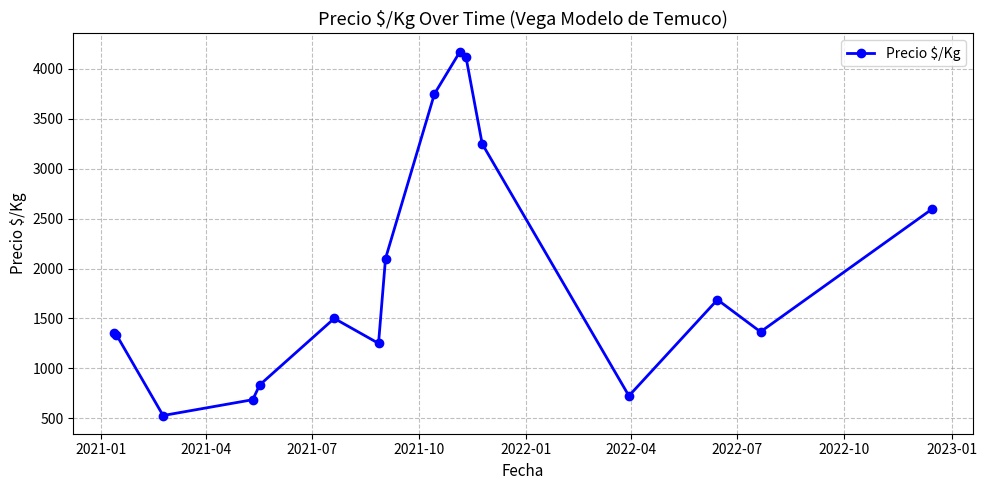

What is the value of the 5th point from the left?

833.5